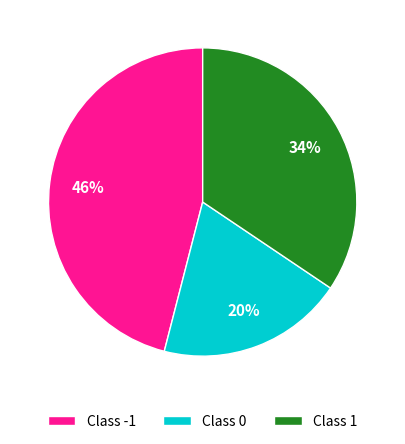

Is it true that Class 0 is 6% of the pie?

False